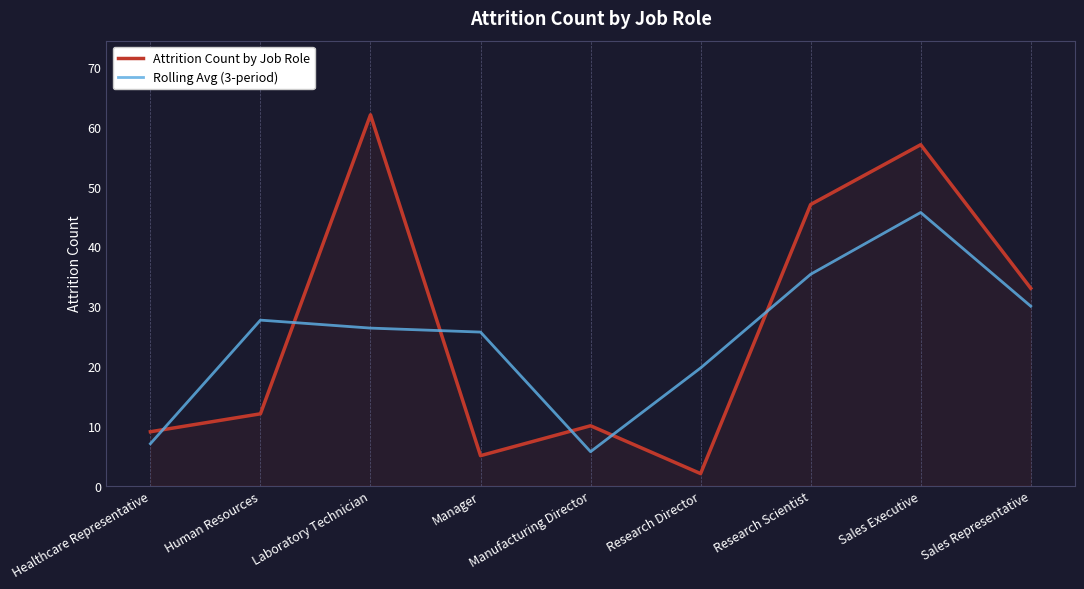

Which series has the largest total across all categories?

Attrition Count by Job Role